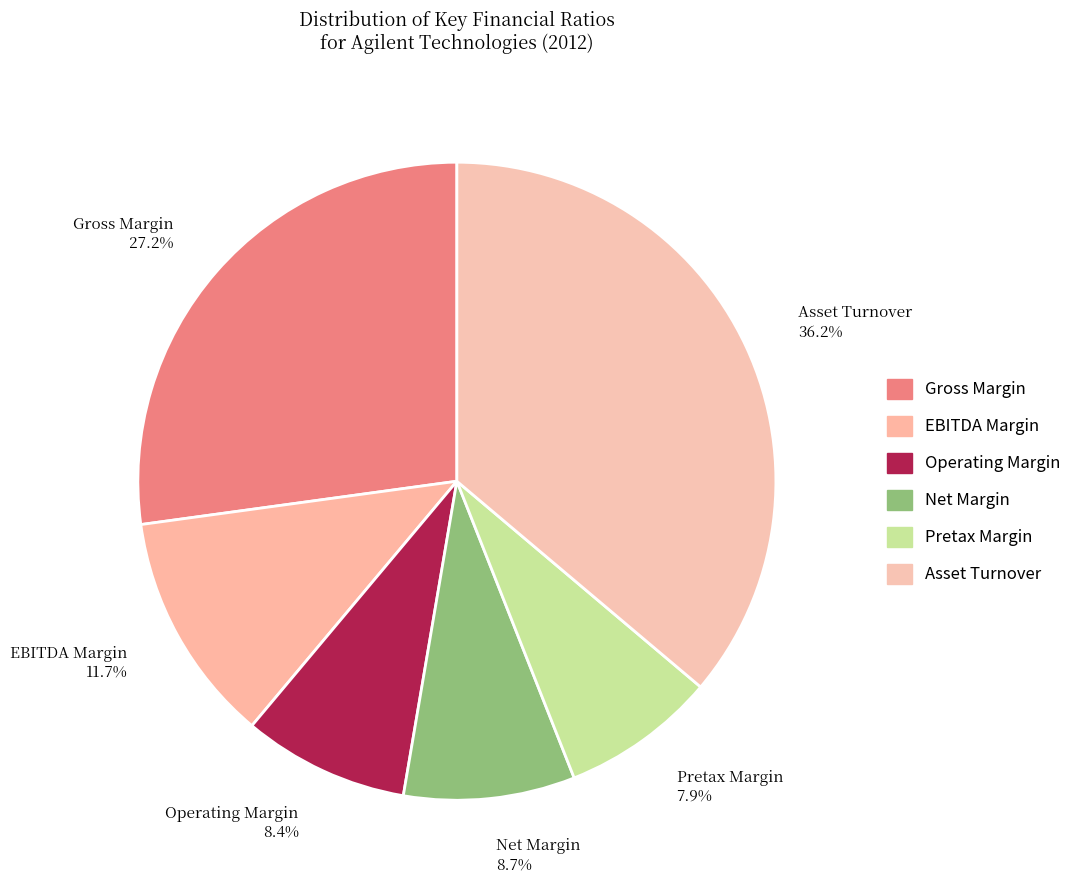

How many segments does this pie chart have?

6